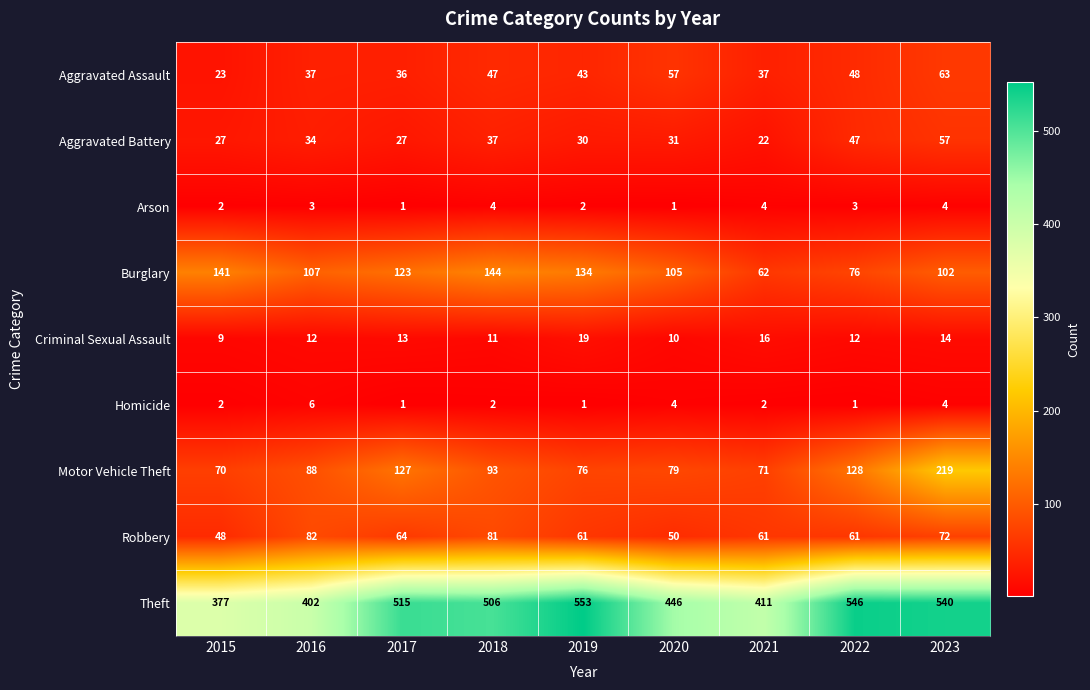

True or false: Aggravated Assault has a value of 20 at 2017.

False